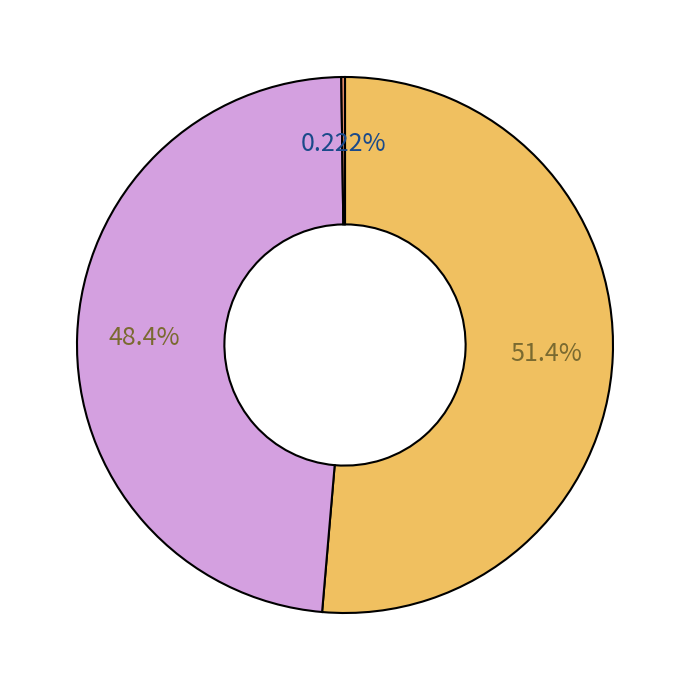

Is there a majority slice in this chart?

Yes